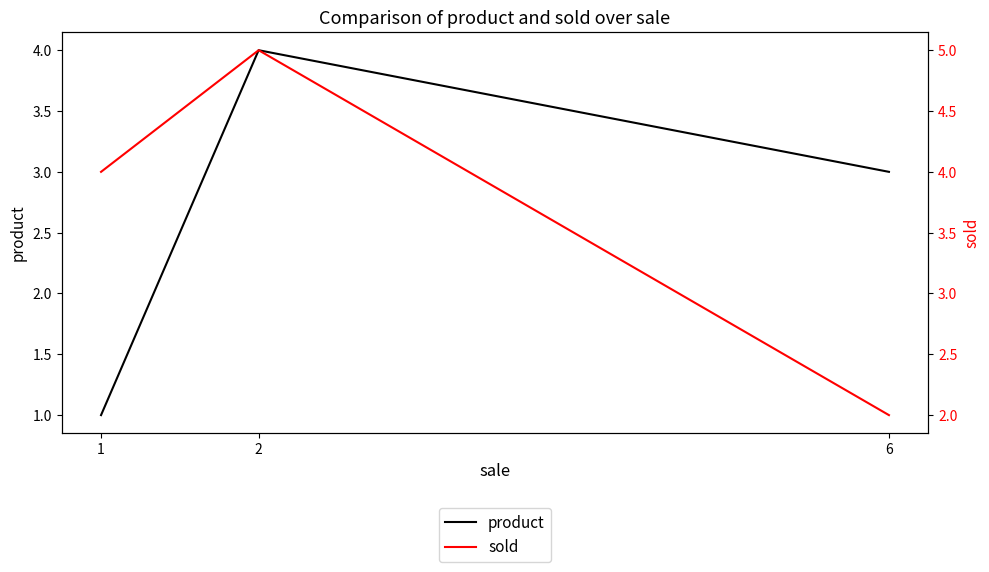

Which series has the widest spread of values?

product